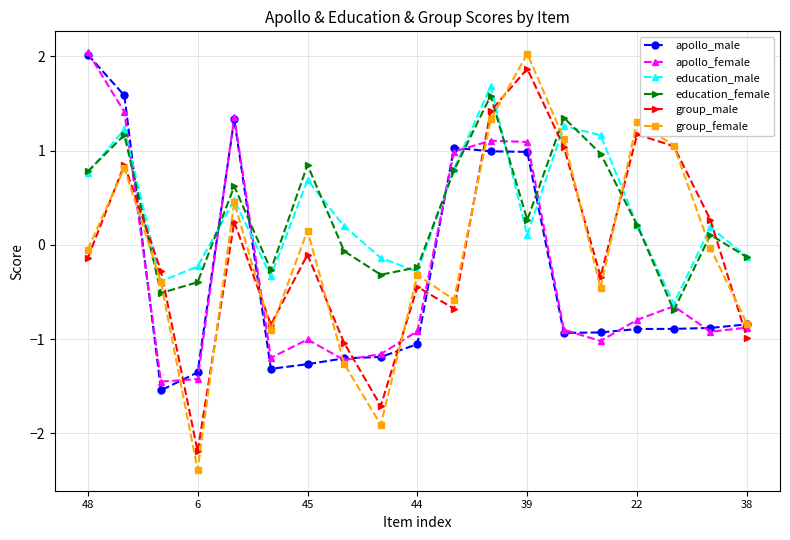

Which series ends up on top after the final intersection of education_male and apollo_female?

education_male